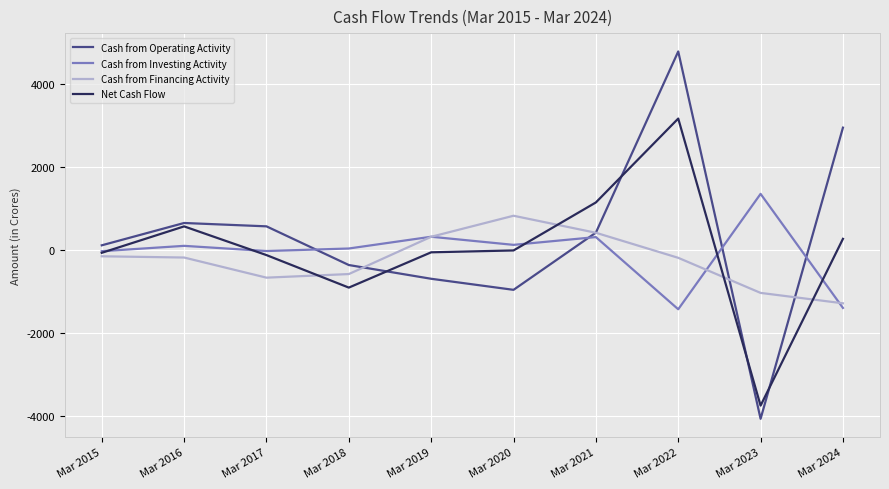

What is the spread (max minus min) of values at Mar 2024?

4353